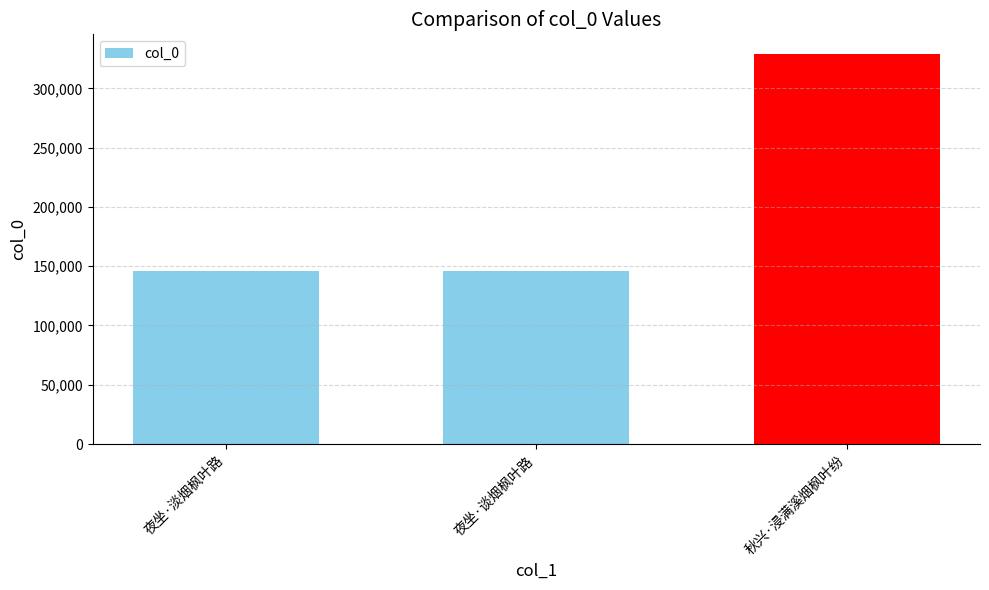

Count the number of data series in this chart.

1